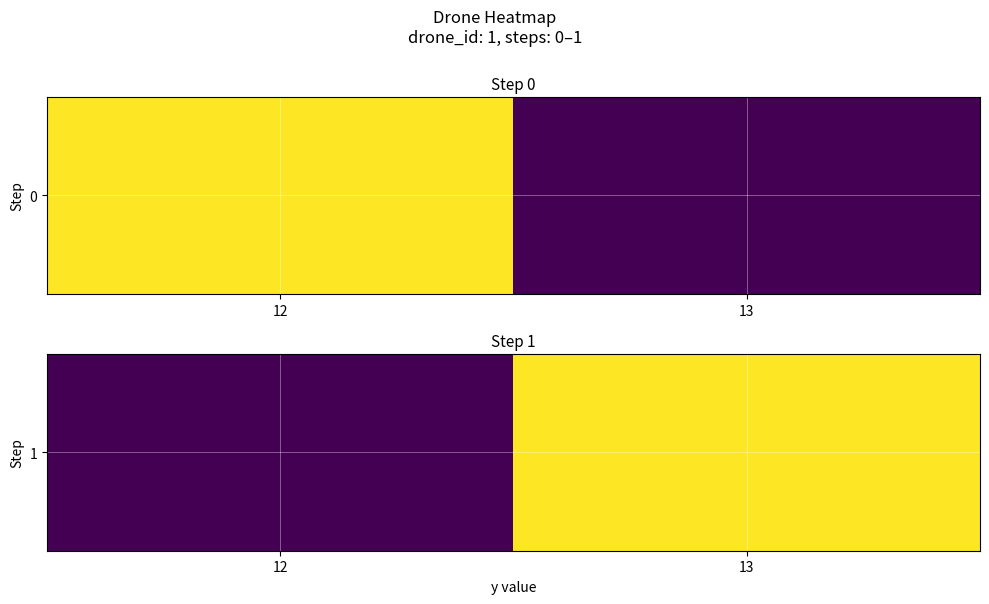

At which category does the chart reach its minimum across all series?

12